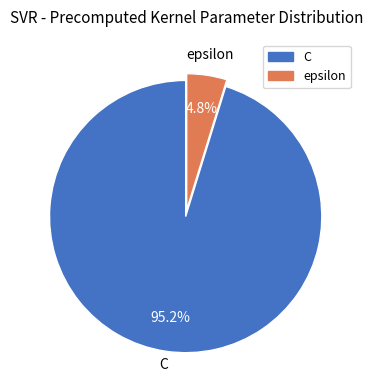

Combined, do C and epsilon account for over 50%?

Yes